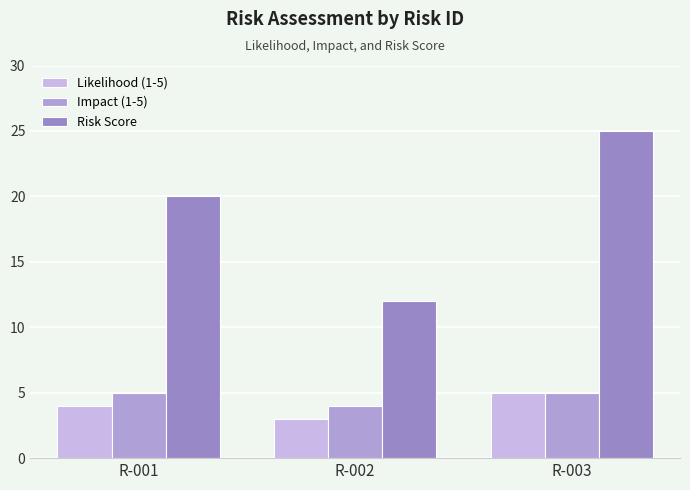

Which category has the lowest value across all series?

R-002